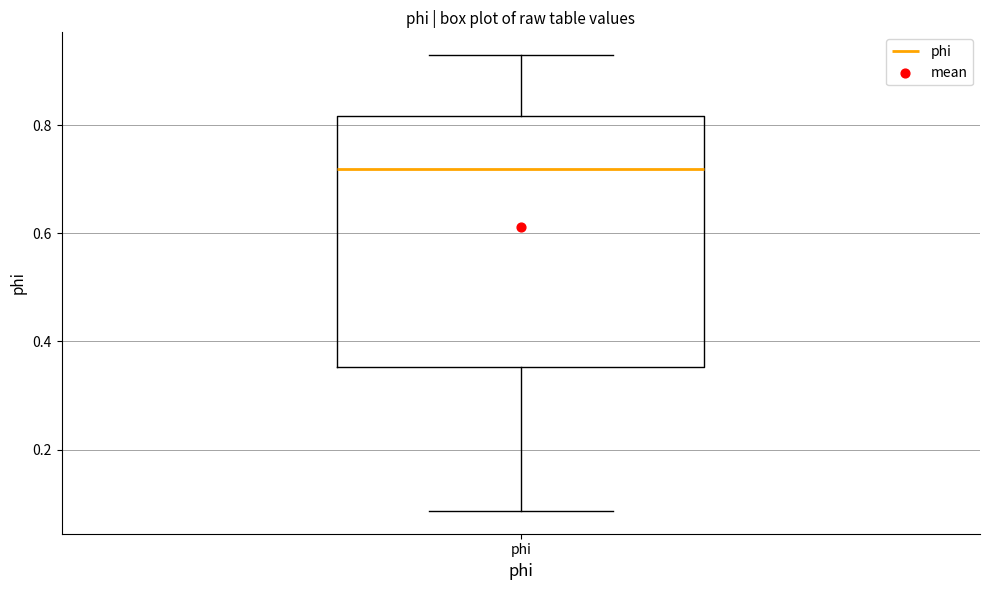

Read this box plot against the y-axis: the position of the median line, the range covered by the box, and the ends of both whiskers. The values are not printed on the chart, so give them approximately, as read against the axis.

median 0.72, box 0.36 to 0.82, whiskers 0.08 to 0.92